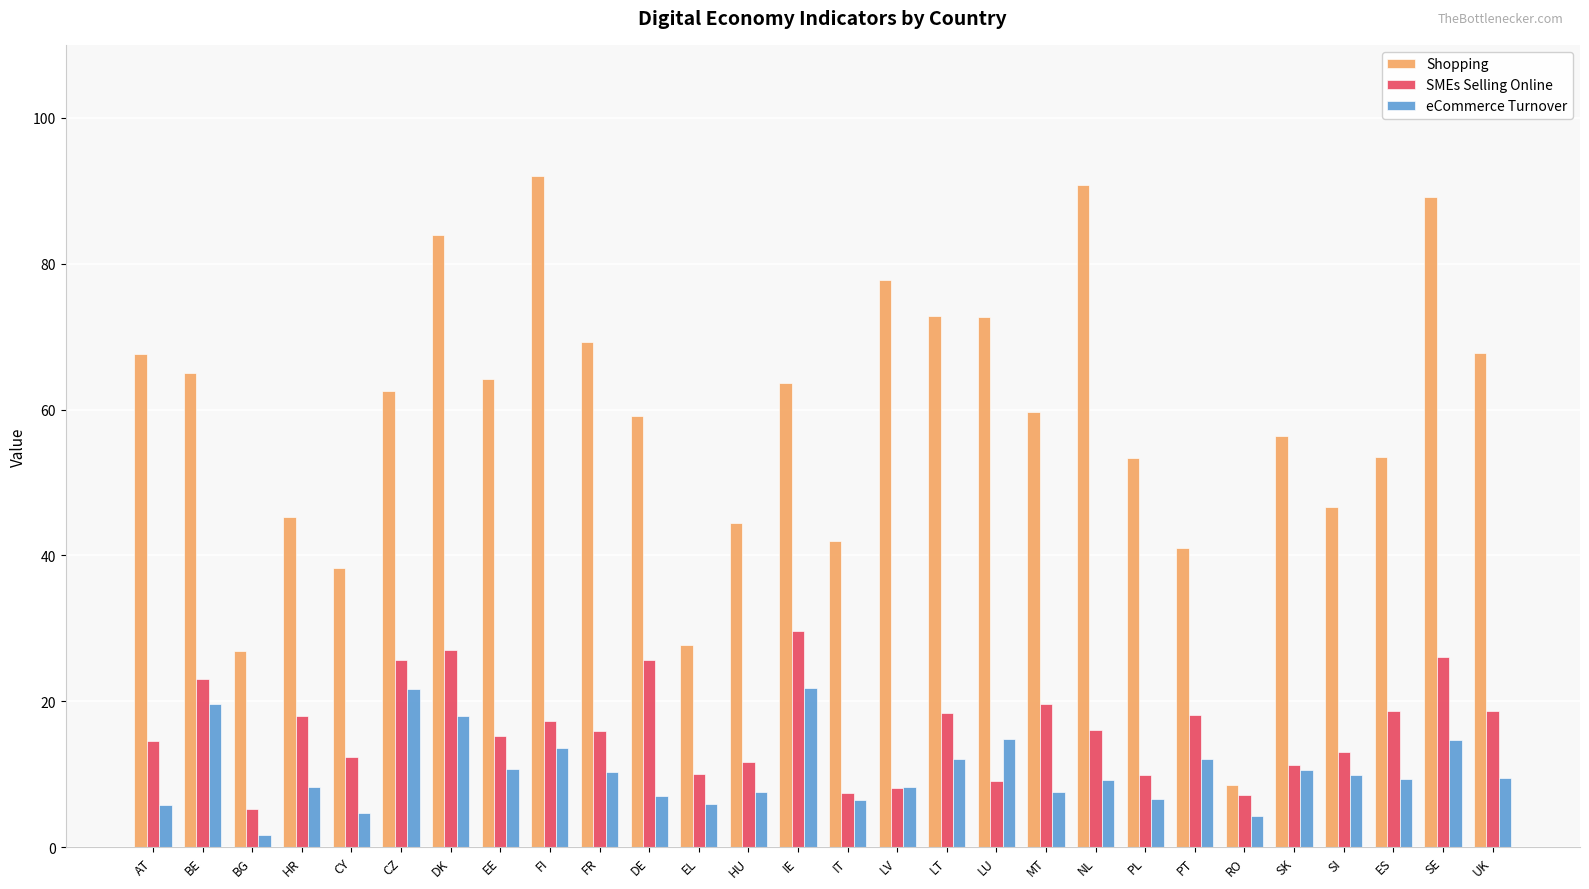

How many bars are there in each group?

3